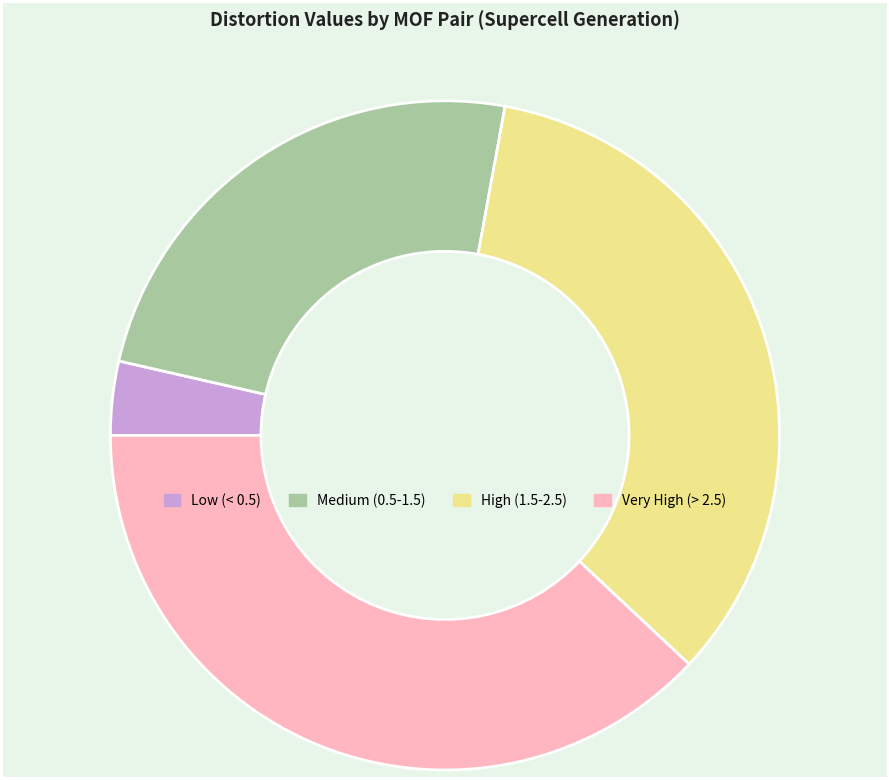

True or false: Medium (0.5-1.5) accounts for 10% of the total.

False